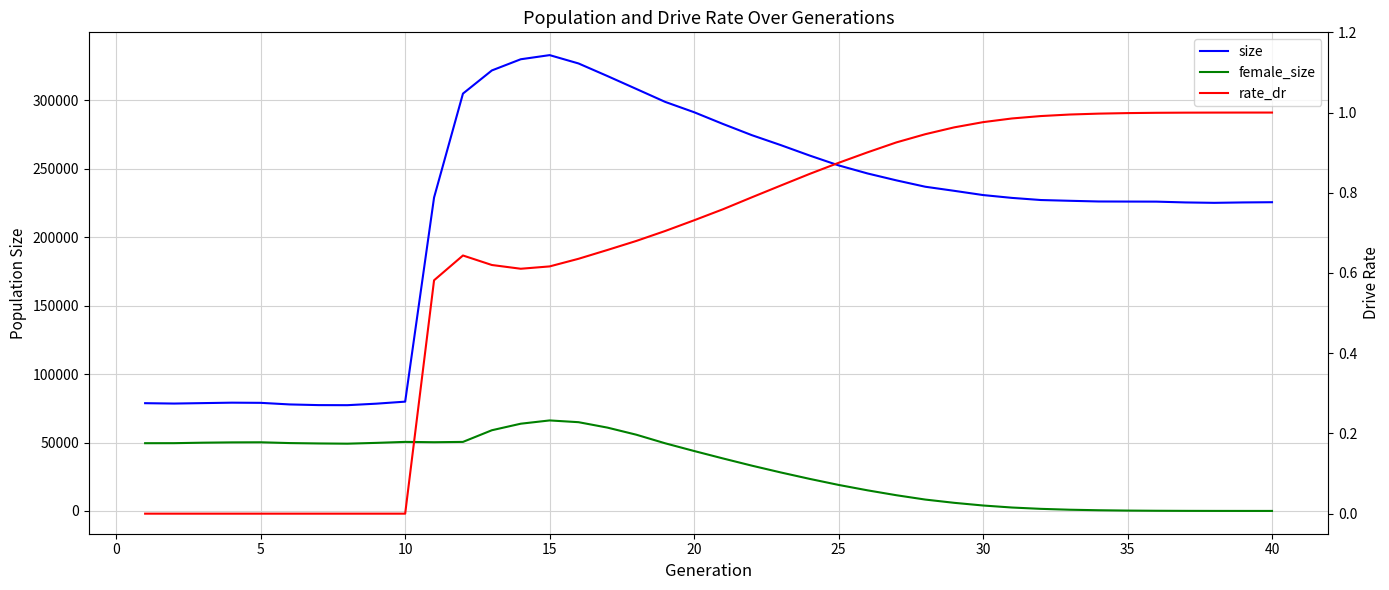

Reading left to right, what are all the values shown in this chart?

size: 78744.0	78476.0	78797.0	79121.0	78995.0	77832.0	77340.0	77284.0	78387.0	79870.0	229040.0	304997.0	321915.0	330092.0	333114.0	327019.0	317824.0	308392.0	298922.0	291387.0	282796.0	274602.0	267345.0	259716.0	252533.0	246641.0	241587.0	236931.0	233947.0	230848.0	228771.0	227218.0	226658.0	226153.0	226091.0	226041.0	225458.0	225162.0	225460.0	225618.0
female_size: 49503.0	49524.0	49878.0	50103.0	50174.0	49591.0	49317.0	49150.0	49740.0	50457.0	50217.0	50449.0	58968.0	63748.0	66142.0	64856.0	60895.0	55705.0	49422.0	43796.0	38351.0	33081.0	28122.0	23419.0	19011.0	15061.0	11479.0	8306.0	5930.0	3967.0	2494.0	1521.0	882.0	500.0	254.0	121.0	49.0	18.0	5.0	1.0
rate_dr: 0.0	0.0	0.0	0.0	0.0	0.0	0.0	0.0	0.0	0.0	0.6	0.6	0.6	0.6	0.6	0.6	0.7	0.7	0.7	0.7	0.8	0.8	0.8	0.8	0.9	0.9	0.9	0.9	1.0	1.0	1.0	1.0	1.0	1.0	1.0	1.0	1.0	1.0	1.0	1.0